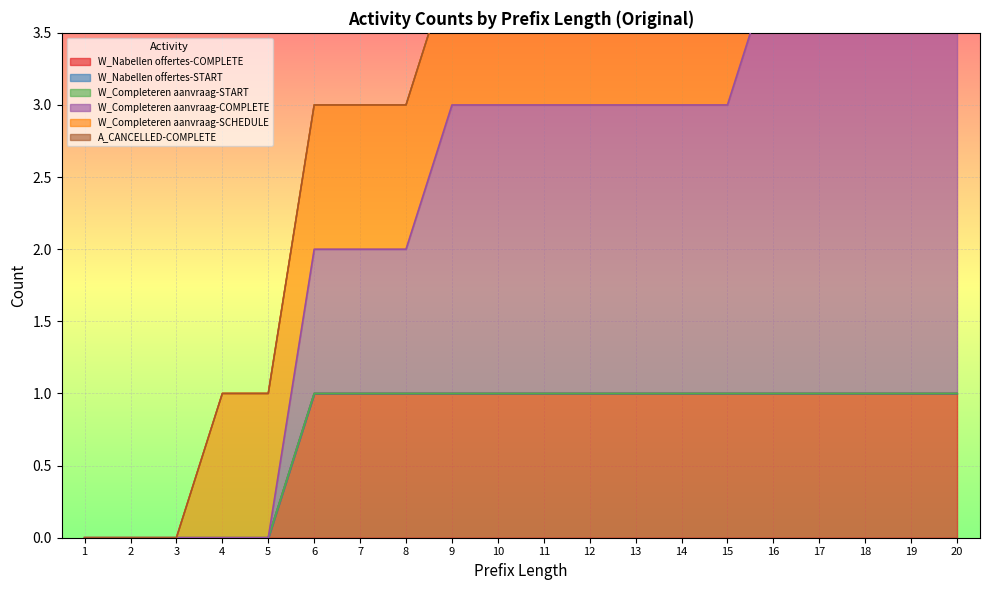

Where is W_Completeren aanvraag-START nearest to the value 0?

1